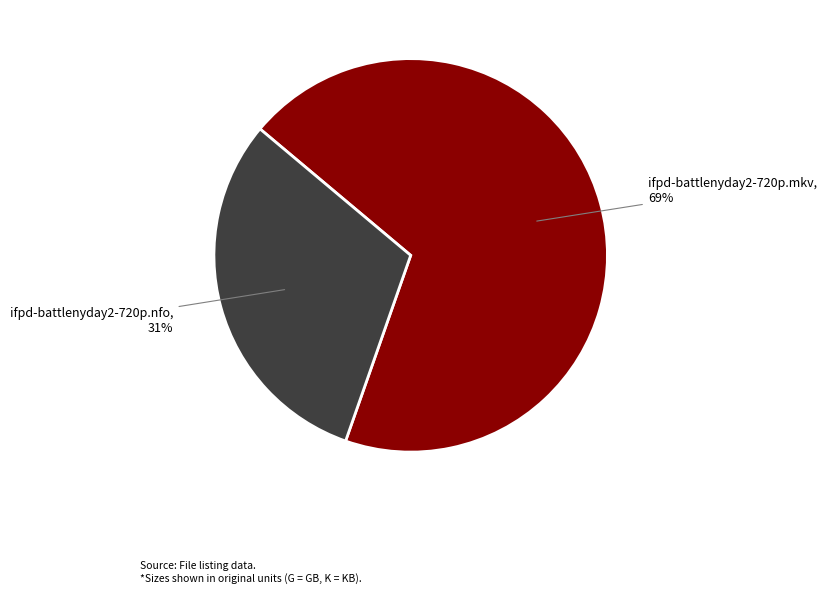

Is there a majority slice in this chart?

Yes